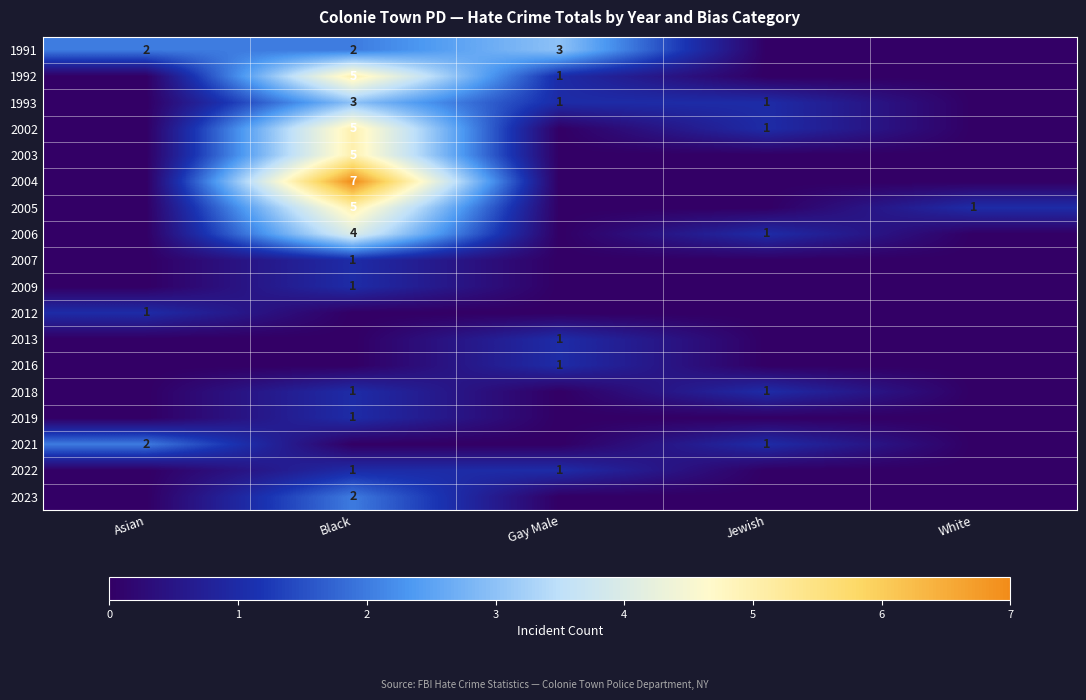

Is it true that 2004 equals 7 at Black?

True